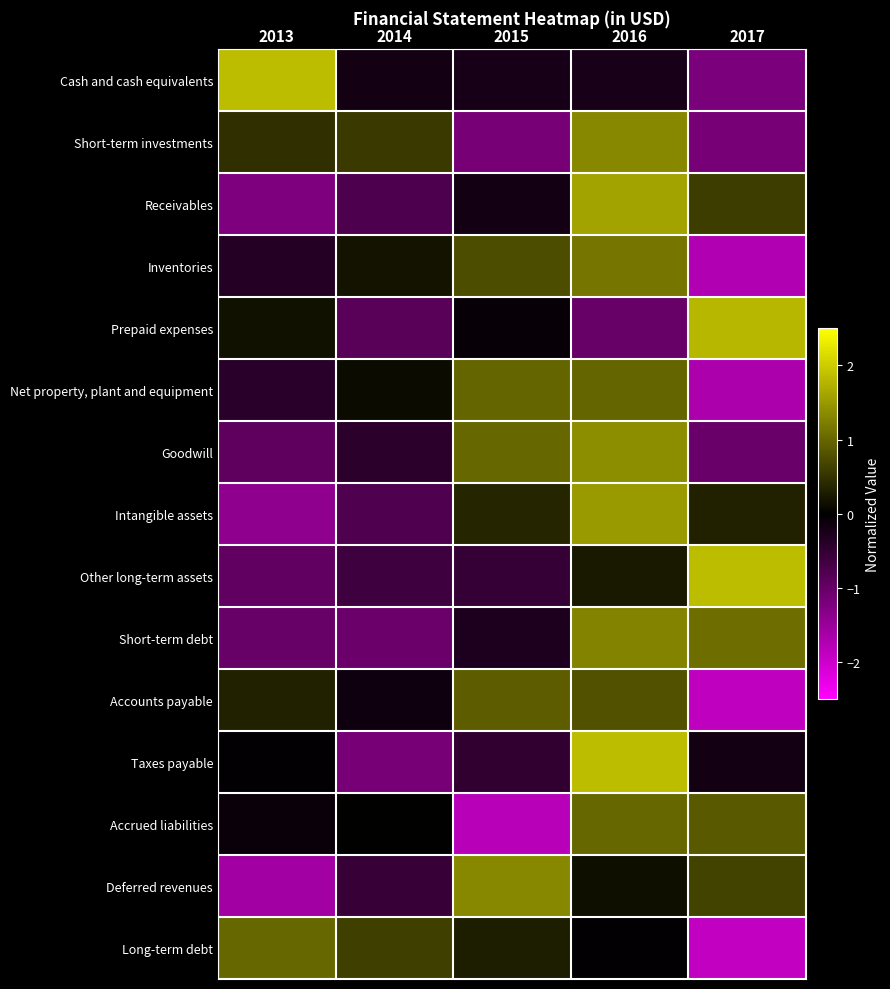

Between 2013 and 2017, which is larger?

2013